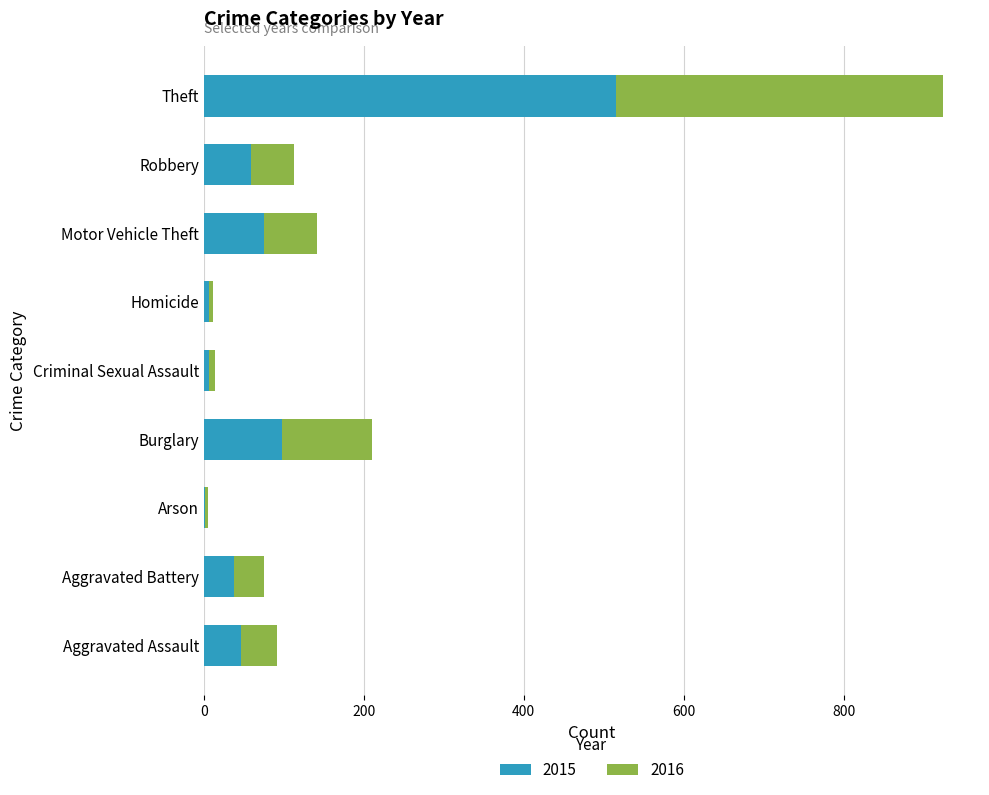

What is the sum of all 2015 values?

845